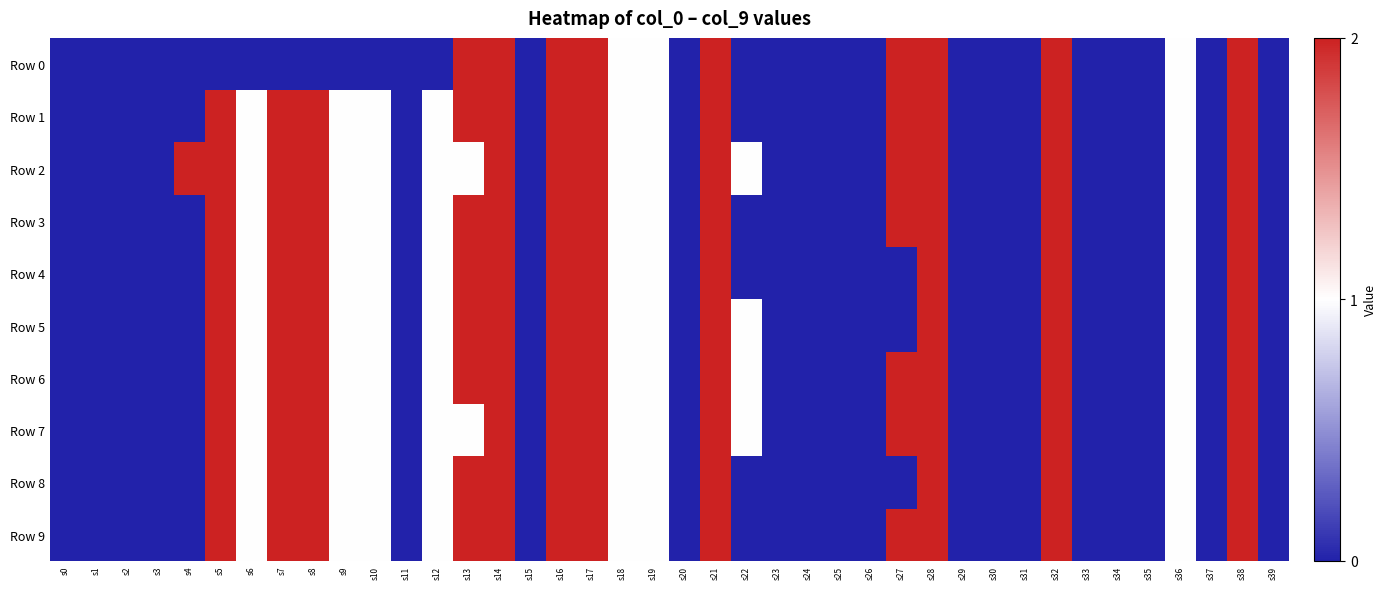

Reading left to right, list all the values displayed in this chart.

Row 0: s0=0	s1=0	s2=0	s3=0	s4=0	s5=0	s6=0	s7=0	s8=0	s9=0	s10=0	s11=0	s12=0	s13=2	s14=2	s15=0	s16=2	s17=2	s18=1	s19=1	s20=0	s21=2	s22=0	s23=0	s24=0	s25=0	s26=0	s27=2	s28=2	s29=0	s30=0	s31=0	s32=2	s33=0	s34=0	s35=0	s36=1	s37=0	s38=2	s39=0
Row 1: s0=0	s1=0	s2=0	s3=0	s4=0	s5=2	s6=1	s7=2	s8=2	s9=1	s10=1	s11=0	s12=1	s13=2	s14=2	s15=0	s16=2	s17=2	s18=1	s19=1	s20=0	s21=2	s22=0	s23=0	s24=0	s25=0	s26=0	s27=2	s28=2	s29=0	s30=0	s31=0	s32=2	s33=0	s34=0	s35=0	s36=1	s37=0	s38=2	s39=0
Row 2: s0=0	s1=0	s2=0	s3=0	s4=2	s5=2	s6=1	s7=2	s8=2	s9=1	s10=1	s11=0	s12=1	s13=1	s14=2	s15=0	s16=2	s17=2	s18=1	s19=1	s20=0	s21=2	s22=1	s23=0	s24=0	s25=0	s26=0	s27=2	s28=2	s29=0	s30=0	s31=0	s32=2	s33=0	s34=0	s35=0	s36=1	s37=0	s38=2	s39=0
Row 3: s0=0	s1=0	s2=0	s3=0	s4=0	s5=2	s6=1	s7=2	s8=2	s9=1	s10=1	s11=0	s12=1	s13=2	s14=2	s15=0	s16=2	s17=2	s18=1	s19=1	s20=0	s21=2	s22=0	s23=0	s24=0	s25=0	s26=0	s27=2	s28=2	s29=0	s30=0	s31=0	s32=2	s33=0	s34=0	s35=0	s36=1	s37=0	s38=2	s39=0
Row 4: s0=0	s1=0	s2=0	s3=0	s4=0	s5=2	s6=1	s7=2	s8=2	s9=1	s10=1	s11=0	s12=1	s13=2	s14=2	s15=0	s16=2	s17=2	s18=1	s19=1	s20=0	s21=2	s22=0	s23=0	s24=0	s25=0	s26=0	s27=0	s28=2	s29=0	s30=0	s31=0	s32=2	s33=0	s34=0	s35=0	s36=1	s37=0	s38=2	s39=0
Row 5: s0=0	s1=0	s2=0	s3=0	s4=0	s5=2	s6=1	s7=2	s8=2	s9=1	s10=1	s11=0	s12=1	s13=2	s14=2	s15=0	s16=2	s17=2	s18=1	s19=1	s20=0	s21=2	s22=1	s23=0	s24=0	s25=0	s26=0	s27=0	s28=2	s29=0	s30=0	s31=0	s32=2	s33=0	s34=0	s35=0	s36=1	s37=0	s38=2	s39=0
Row 6: s0=0	s1=0	s2=0	s3=0	s4=0	s5=2	s6=1	s7=2	s8=2	s9=1	s10=1	s11=0	s12=1	s13=2	s14=2	s15=0	s16=2	s17=2	s18=1	s19=1	s20=0	s21=2	s22=1	s23=0	s24=0	s25=0	s26=0	s27=2	s28=2	s29=0	s30=0	s31=0	s32=2	s33=0	s34=0	s35=0	s36=1	s37=0	s38=2	s39=0
Row 7: s0=0	s1=0	s2=0	s3=0	s4=0	s5=2	s6=1	s7=2	s8=2	s9=1	s10=1	s11=0	s12=1	s13=1	s14=2	s15=0	s16=2	s17=2	s18=1	s19=1	s20=0	s21=2	s22=1	s23=0	s24=0	s25=0	s26=0	s27=2	s28=2	s29=0	s30=0	s31=0	s32=2	s33=0	s34=0	s35=0	s36=1	s37=0	s38=2	s39=0
Row 8: s0=0	s1=0	s2=0	s3=0	s4=0	s5=2	s6=1	s7=2	s8=2	s9=1	s10=1	s11=0	s12=1	s13=2	s14=2	s15=0	s16=2	s17=2	s18=1	s19=1	s20=0	s21=2	s22=0	s23=0	s24=0	s25=0	s26=0	s27=0	s28=2	s29=0	s30=0	s31=0	s32=2	s33=0	s34=0	s35=0	s36=1	s37=0	s38=2	s39=0
Row 9: s0=0	s1=0	s2=0	s3=0	s4=0	s5=2	s6=1	s7=2	s8=2	s9=1	s10=1	s11=0	s12=1	s13=2	s14=2	s15=0	s16=2	s17=2	s18=1	s19=1	s20=0	s21=2	s22=0	s23=0	s24=0	s25=0	s26=0	s27=2	s28=2	s29=0	s30=0	s31=0	s32=2	s33=0	s34=0	s35=0	s36=1	s37=0	s38=2	s39=0